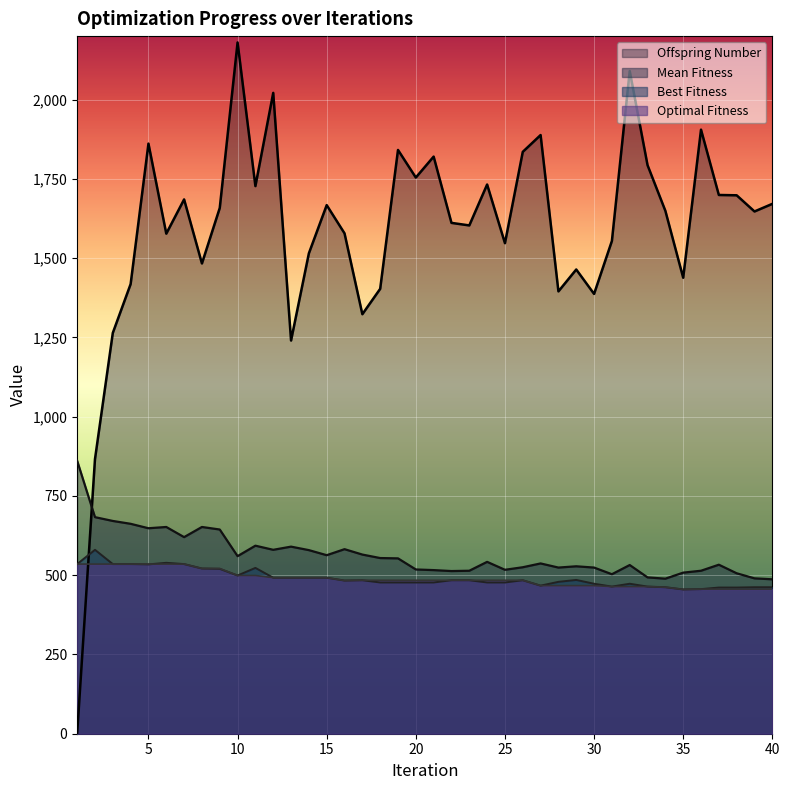

At which category does Best Fitness reach its first local peak?

2